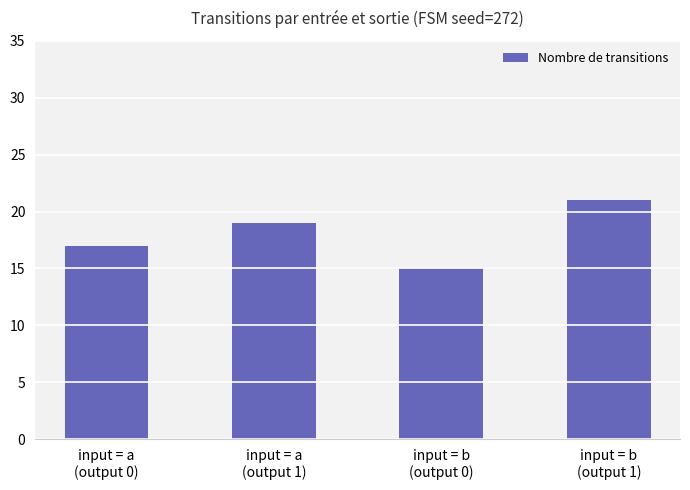

What is the value of the 4th bar from the left?

21